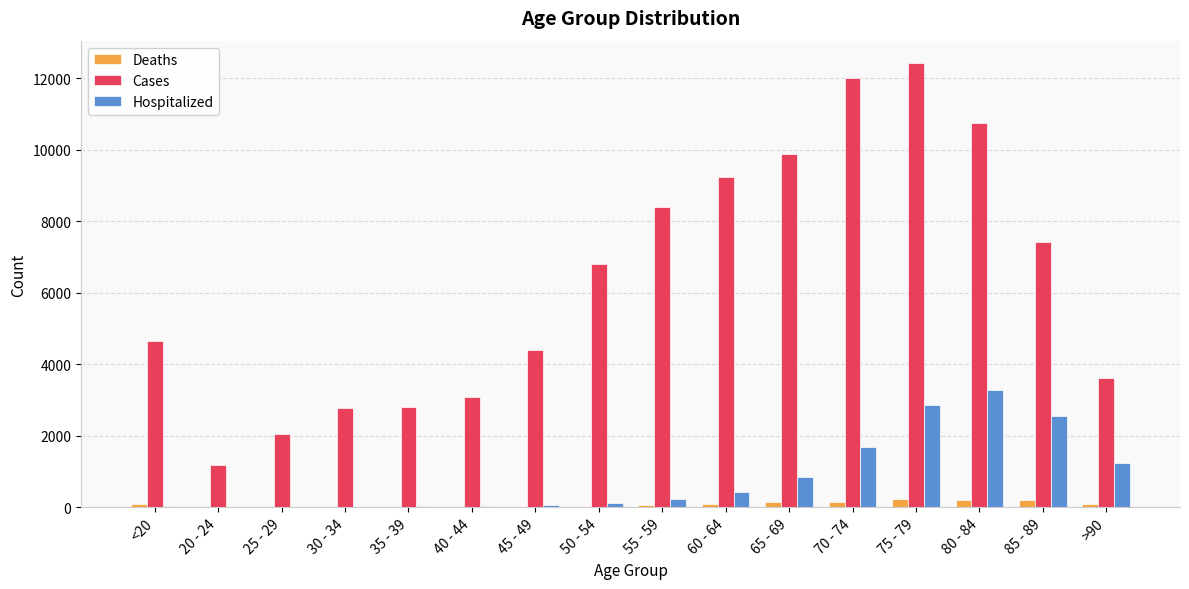

What is the sum of all Deaths values?

1383